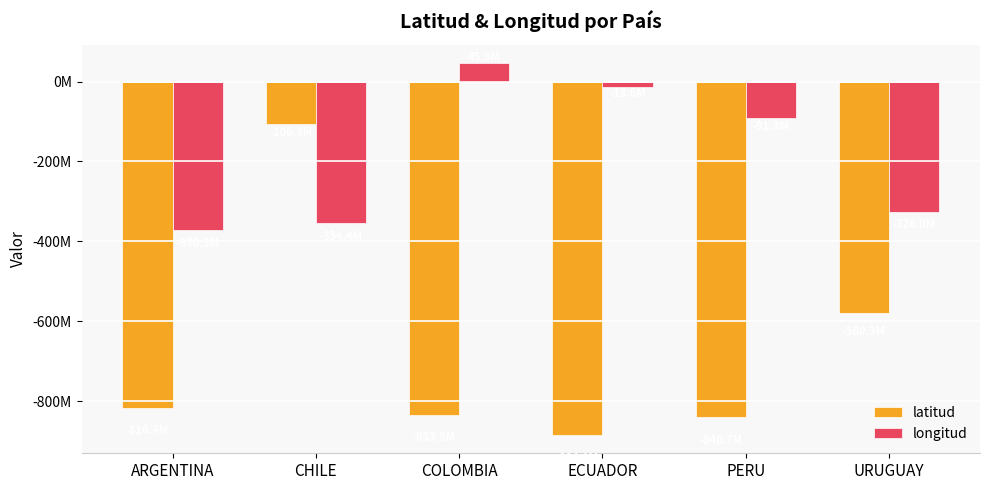

What are all the series names shown in the legend?

latitud, longitud